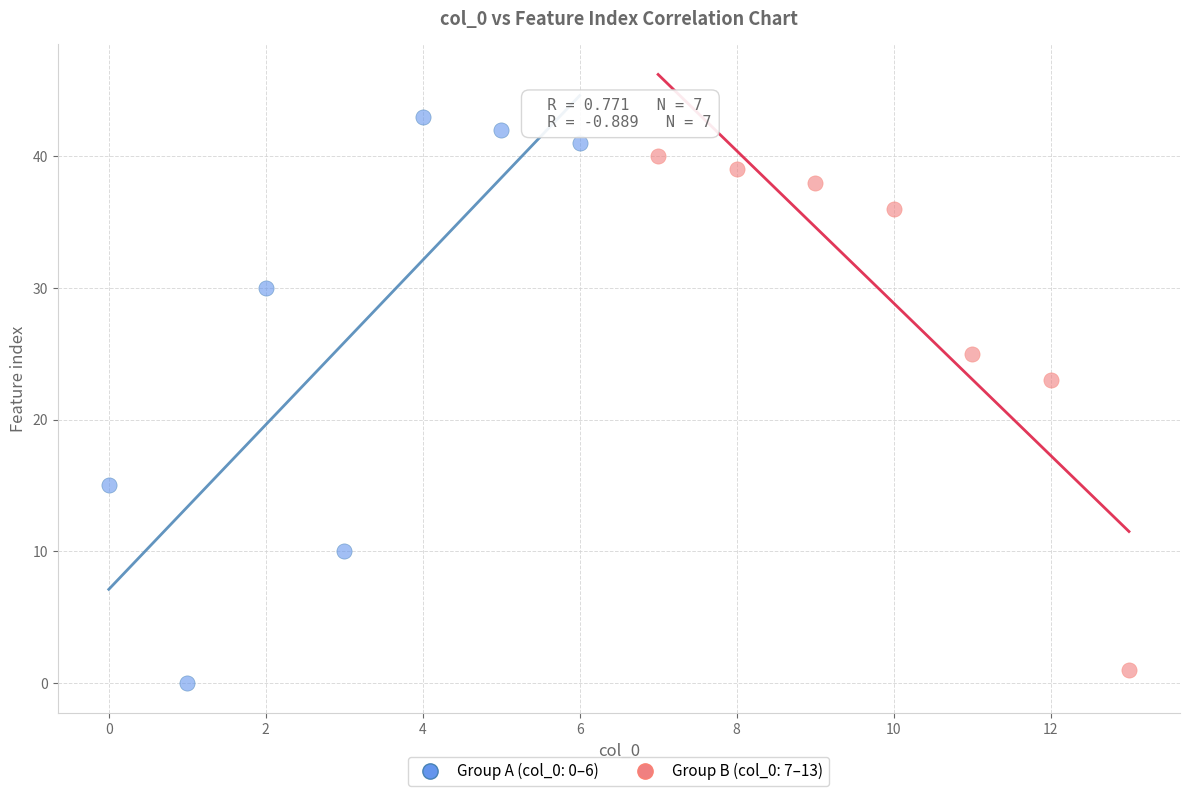

Which series reaches the maximum Y coordinate?

Group A (col_0: 0–6)